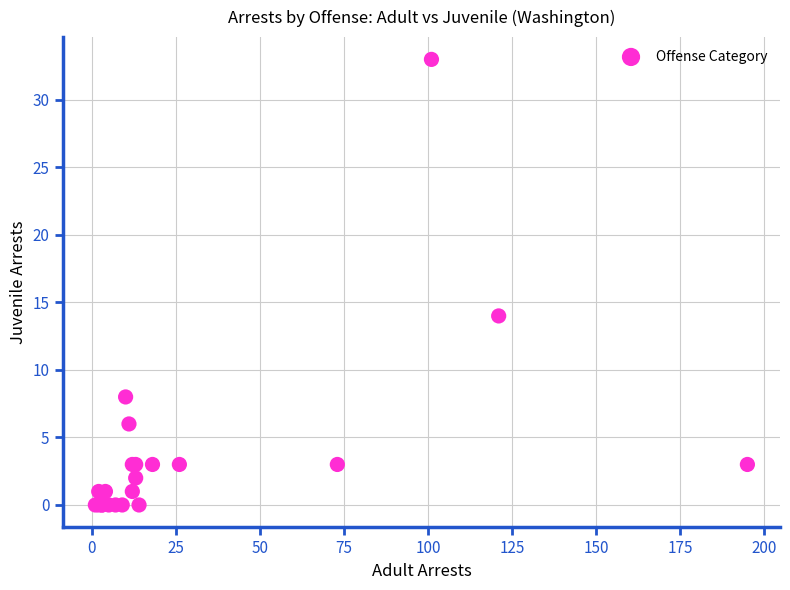

What Y value in the scatter plot is closest to 16?

14